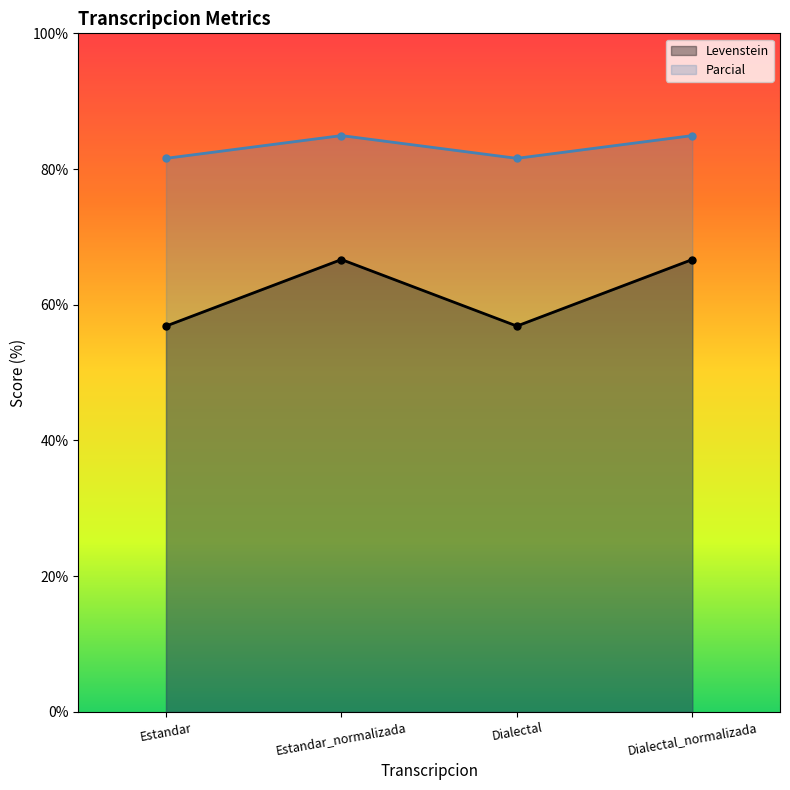

Between Estandar and Dialectal_normalizada, which series saw the biggest shift?

Levenstein